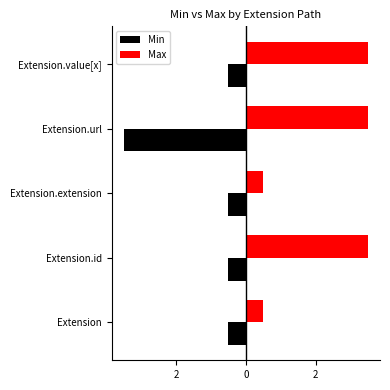

List the series in order of their peak value, lowest first.

Min, Max